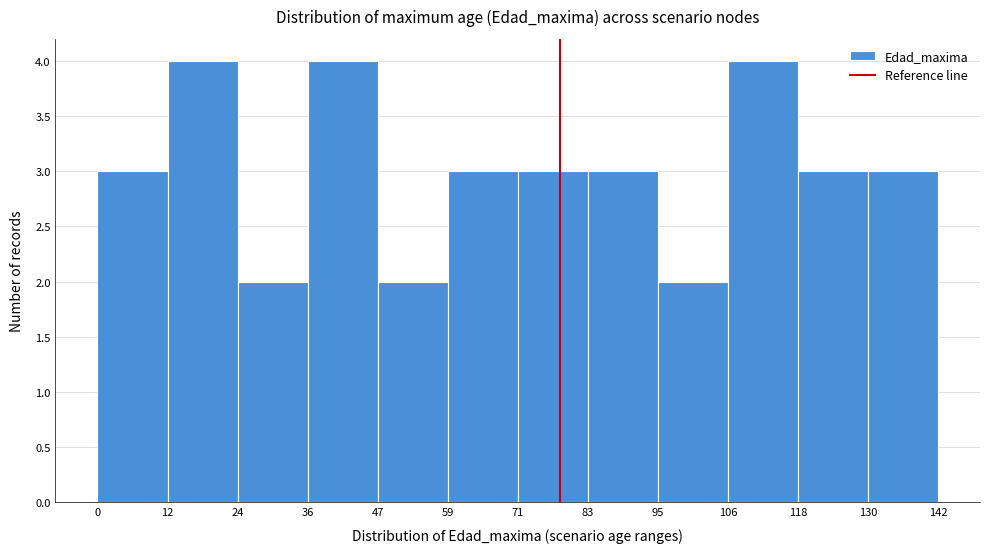

Reading left to right, list every bar in this chart as the range it spans on the x-axis followed by its height. The values are not printed on the chart, so give them approximately, as read against the axis.

0 to 12: 3
12 to 24: 4
24 to 36: 2
36 to 47: 4
47 to 59: 2
59 to 71: 3
71 to 83: 3
83 to 95: 3
95 to 106: 2
106 to 118: 4
118 to 130: 3
130 to 142: 3